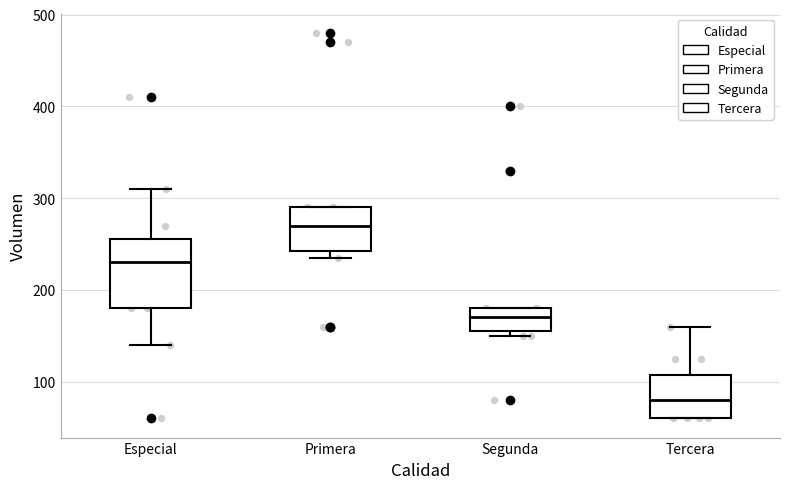

Reading left to right, transcribe this box plot: for each box, give where its median line is, the range the box spans, and where its two whiskers end, as read against the y-axis. The values are not printed on the chart, so give them approximately, as read against the axis.

Especial: median 230, box 180 to 260, whiskers 140 to 310
Primera: median 270, box 240 to 290, whiskers 240 (just below the box's lower edge) to 290
Segunda: median 170, box 160 to 180, whiskers 150 to 180
Tercera: median 80, box 60 to 110, whiskers 60 to 160